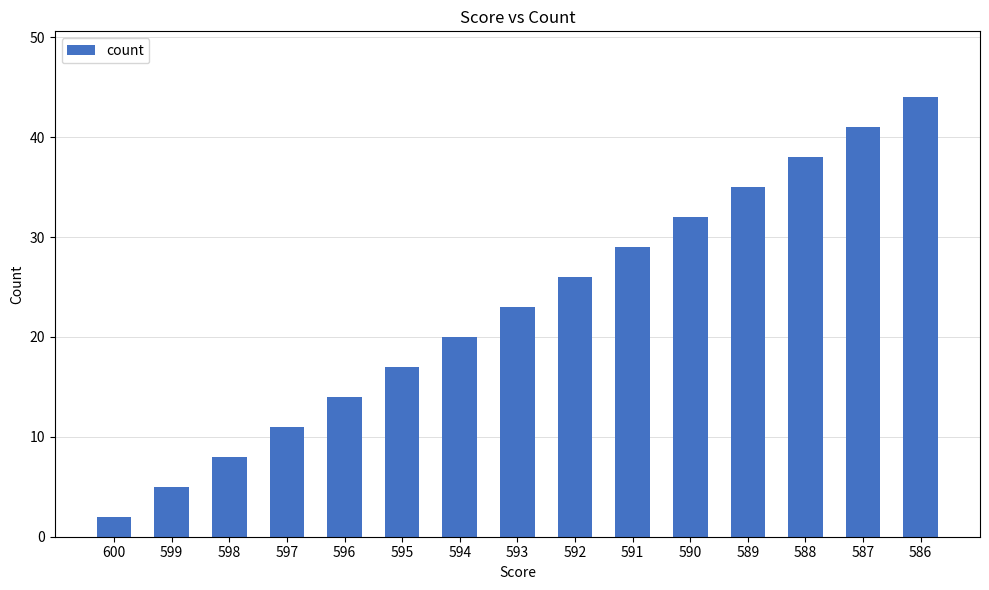

Reading left to right, what are all the values shown in this chart?

2	5	8	11	14	17	20	23	26	29	32	35	38	41	44